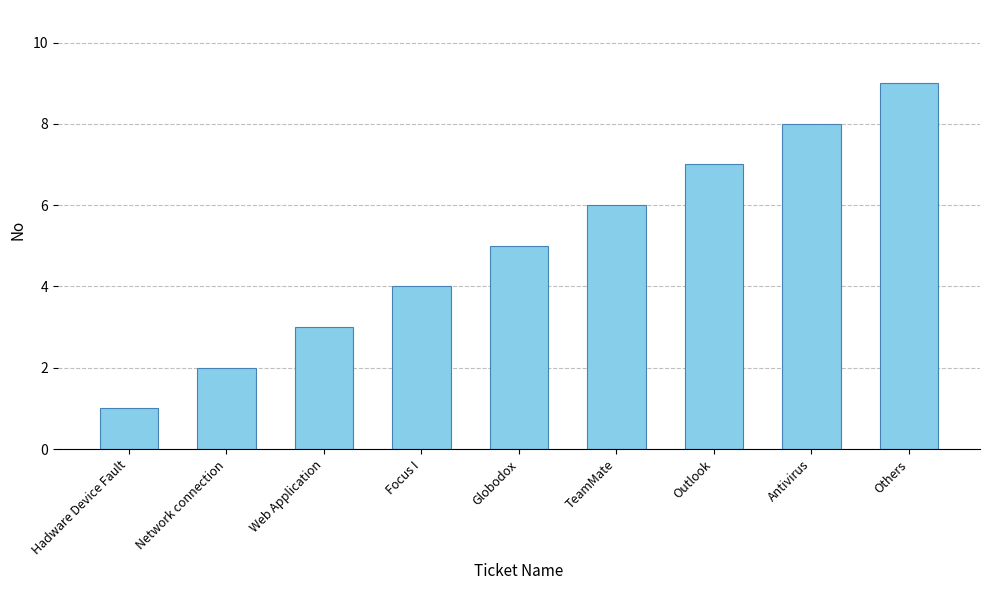

What is the label of the 5th bar from the left?

Globodox